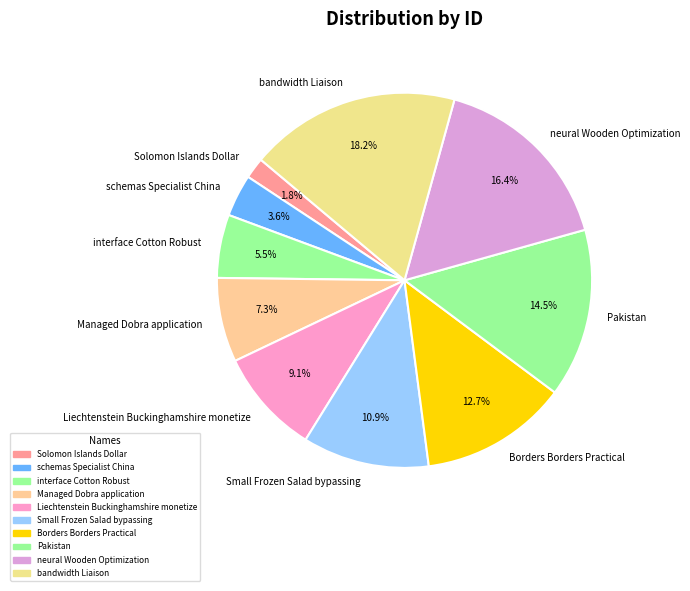

Is there any slice that represents more than half of the pie?

No